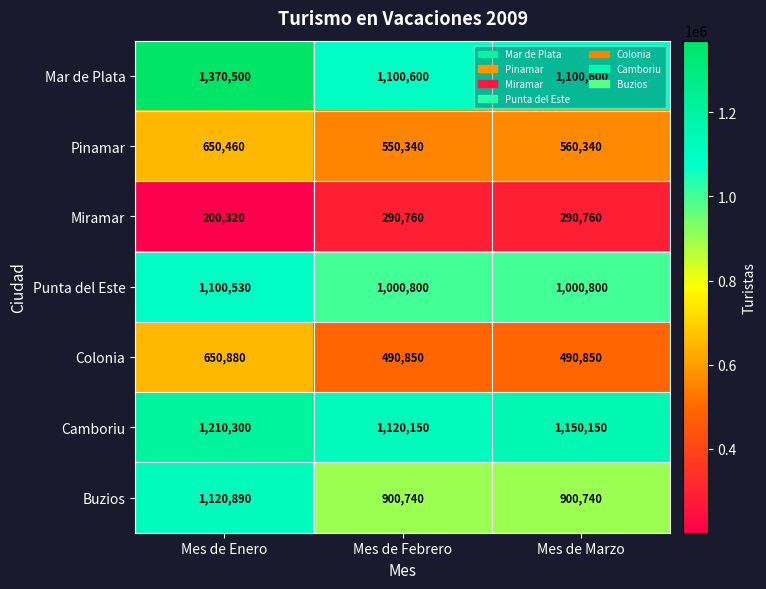

How many Miramar values are between 200320 and 290760?

3